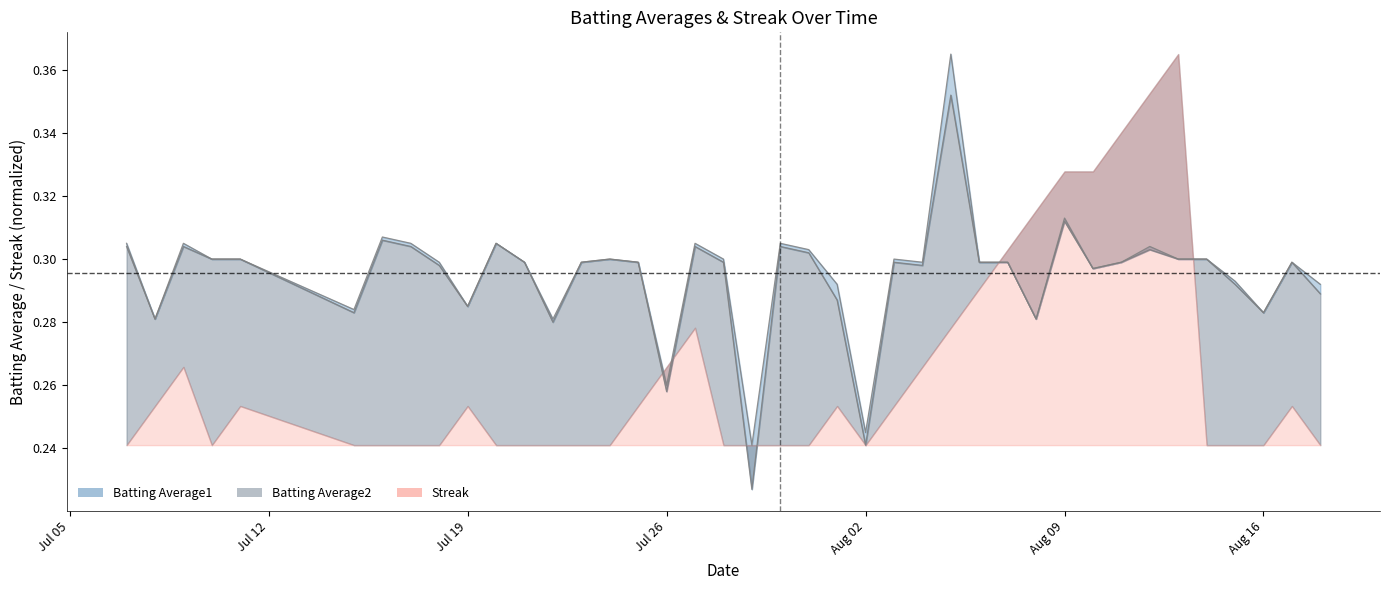

What is the average value of the Batting Average1 series?

0.3